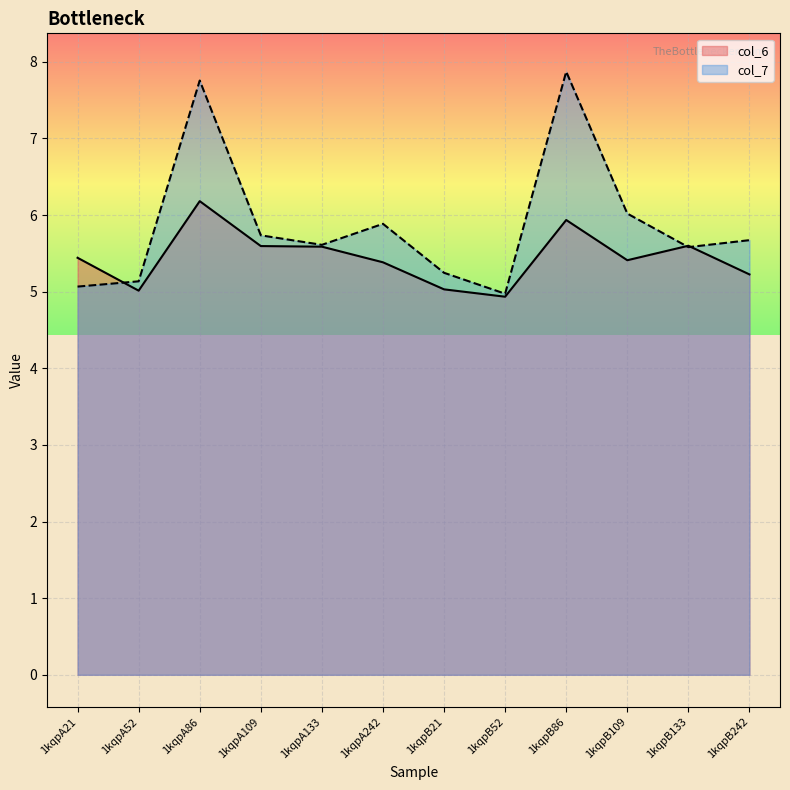

What is the difference between the col_6 values at 1kqpA242 and 1kqpB86?

0.6